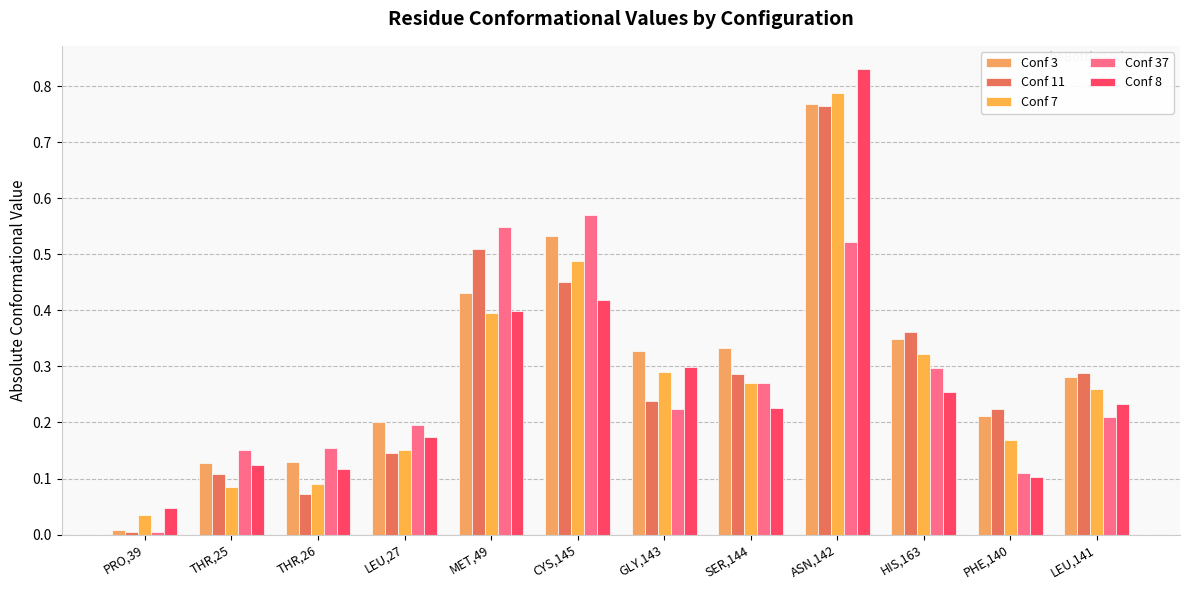

Which series has the widest spread of values?

Conf 8